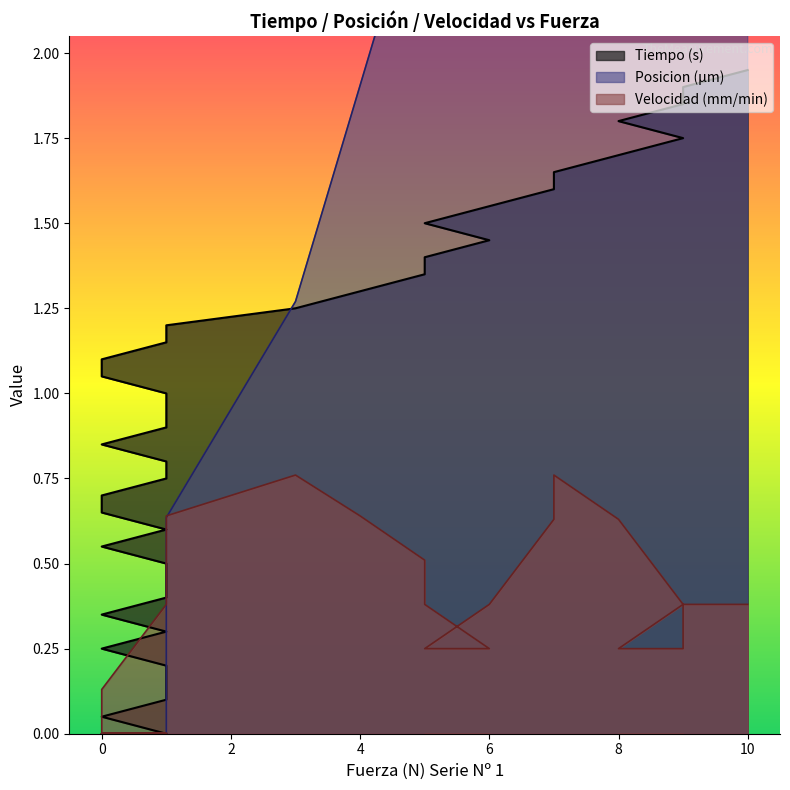

Rank the series by their maximum value, from lowest to highest.

Velocidad (mm/min), Tiempo (s), Posicion (m)